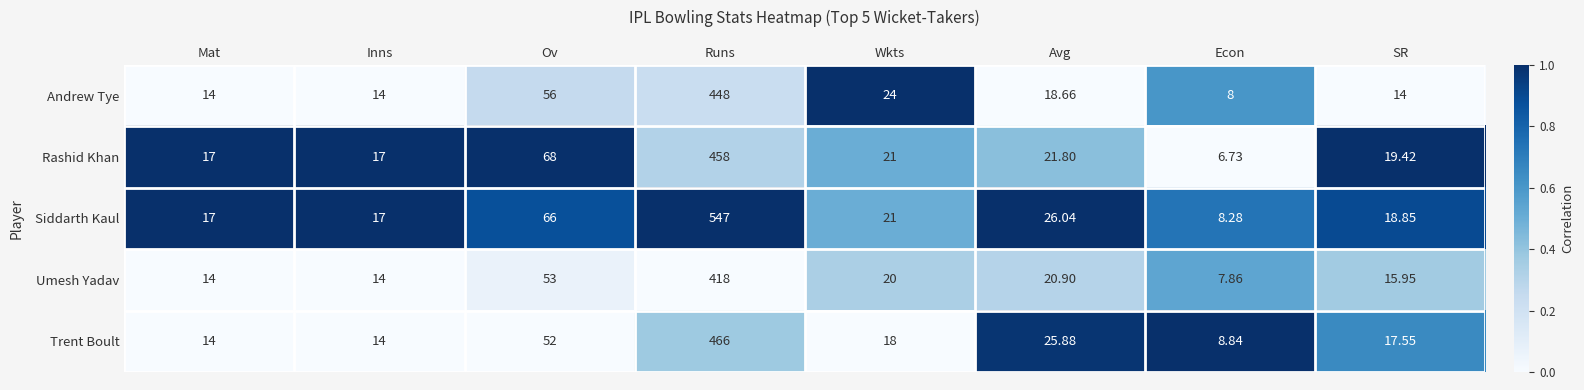

Which series has the largest total across all categories?

Siddarth Kaul